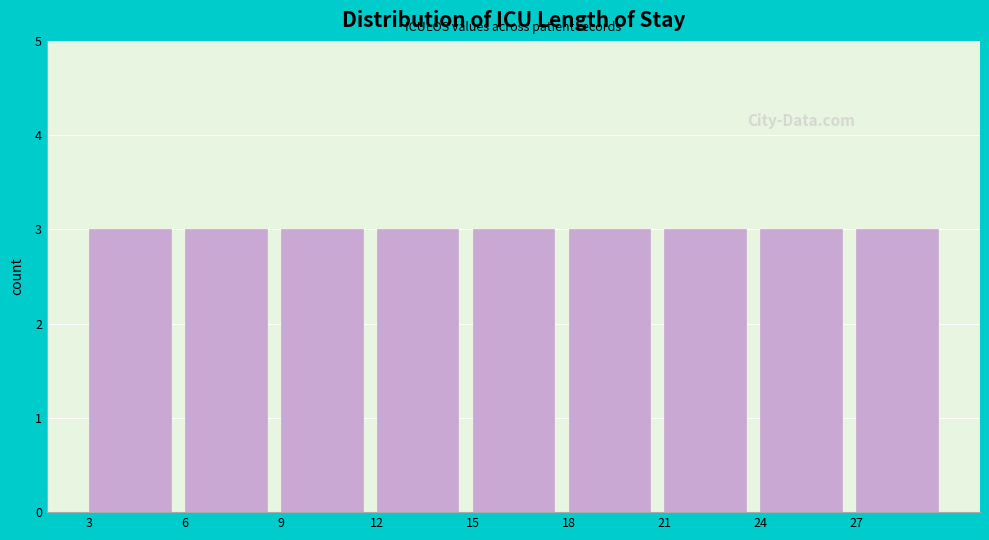

Reading left to right, transcribe this chart: for each bar, give the range it covers on the x-axis and its height. The values are not printed on the chart, so give them approximately, as read against the axis.

3 to 6: 3
6 to 9: 3
9 to 12: 3
12 to 15: 3
15 to 18: 3
18 to 21: 3
21 to 24: 3
24 to 27: 3
27 to 30: 3